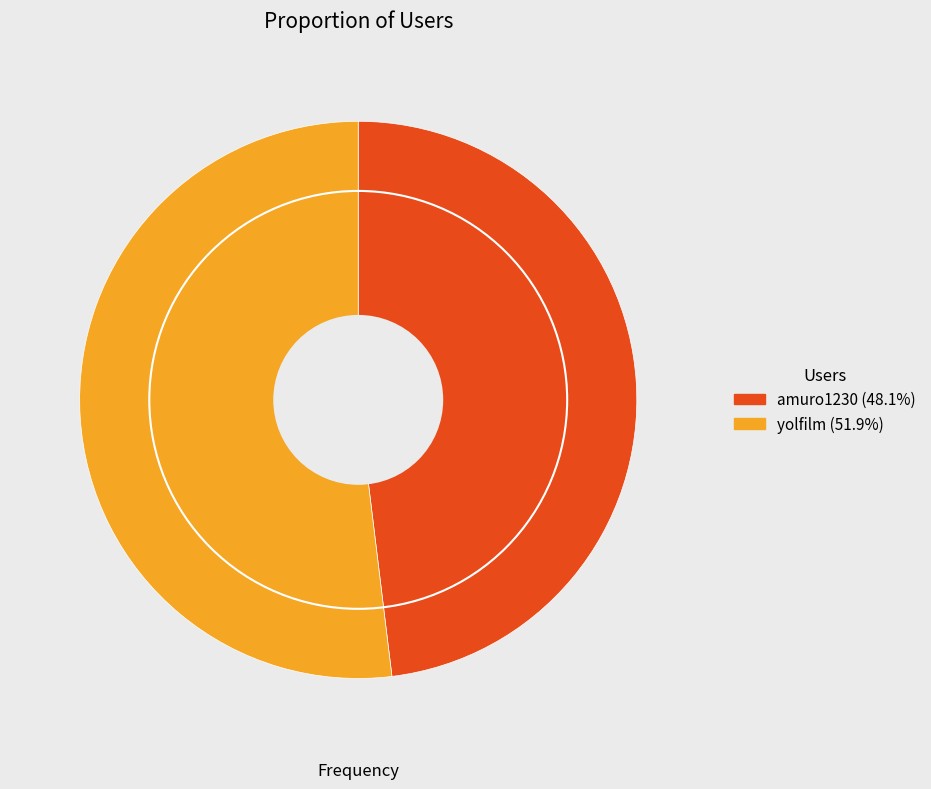

Is there a majority slice in this chart?

Yes